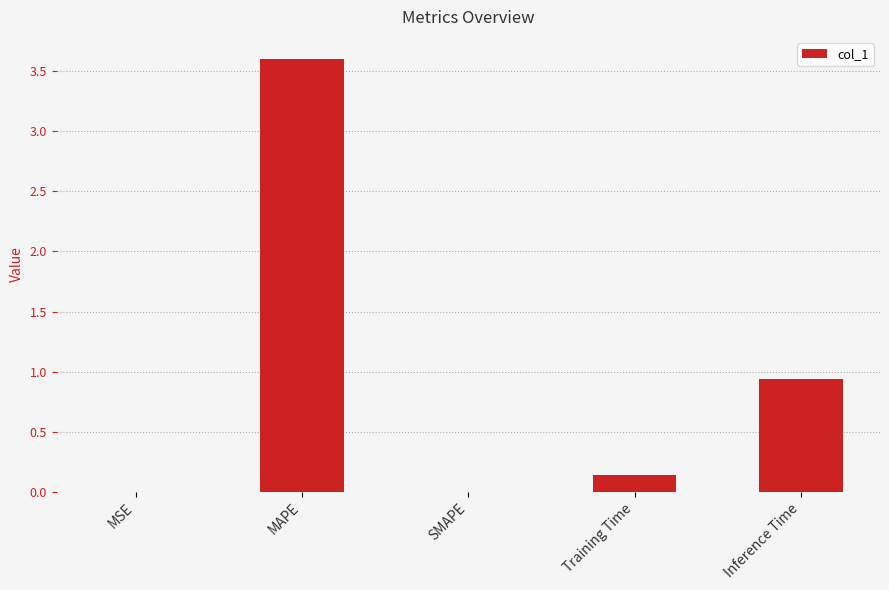

Which has a higher value, SMAPE or MAPE?

MAPE